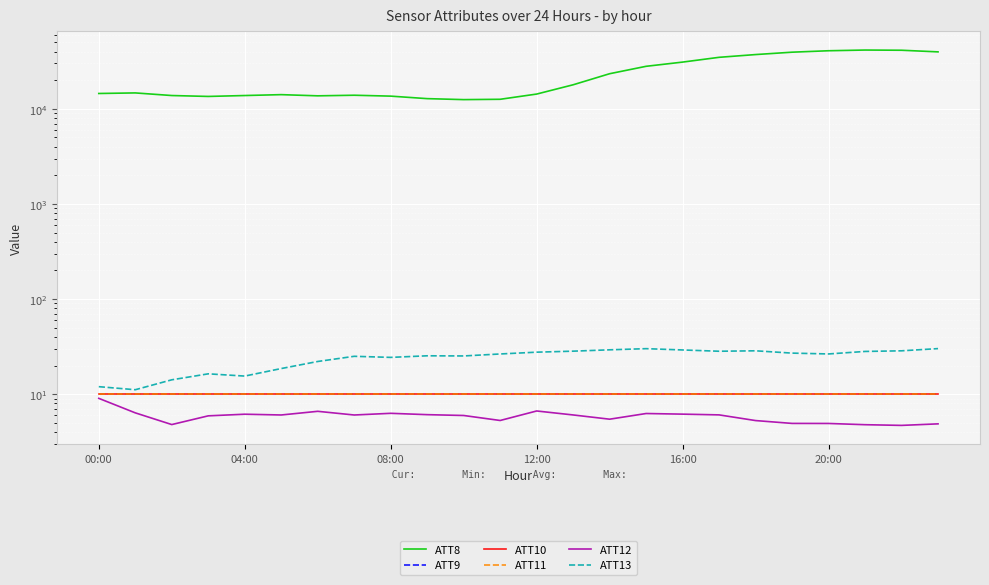

In ATT8, how many points are lower than both neighbors (excluding endpoints)?

3